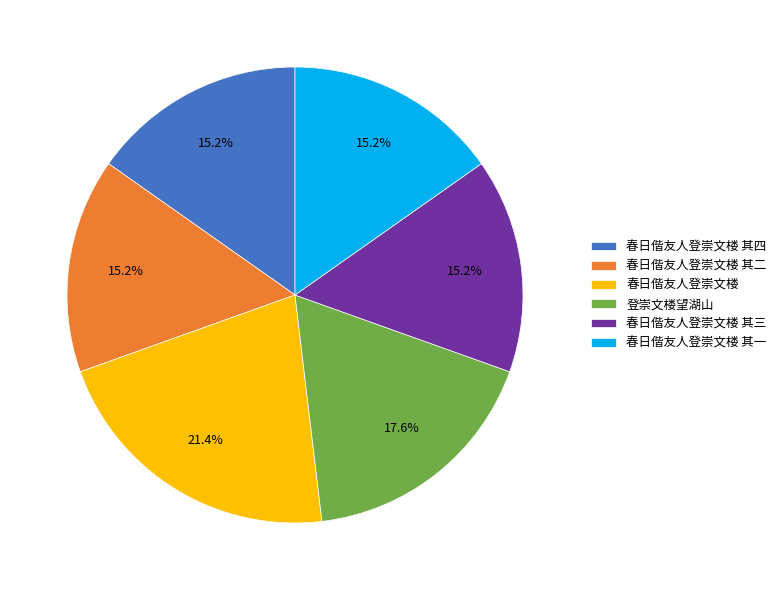

To the nearest percent, what is the combined percentage of 春日偕友人登崇文楼 其二 and 登崇文楼望湖山?

33%